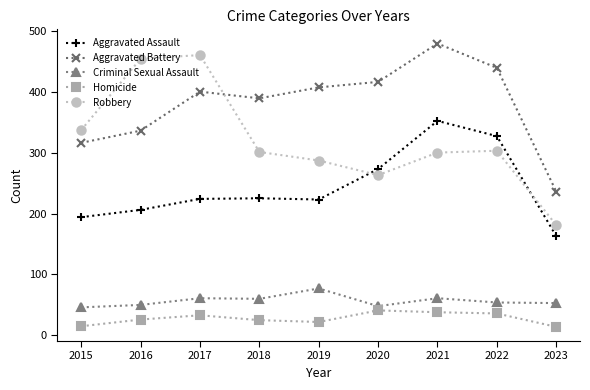

At how many categories does at least one series exceed 86?

9